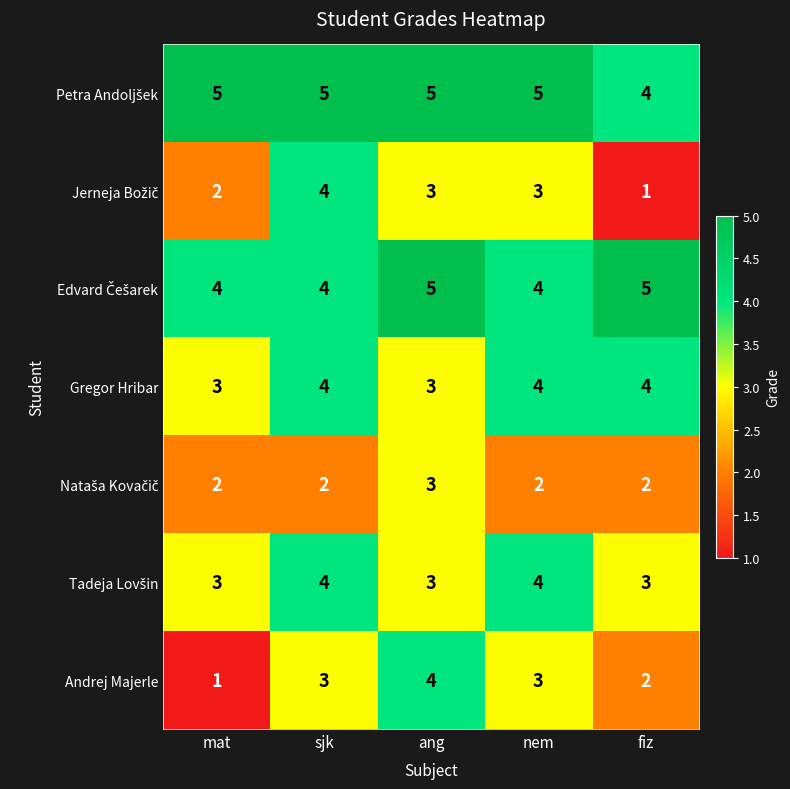

What is the difference between the highest and lowest values at sjk?

3